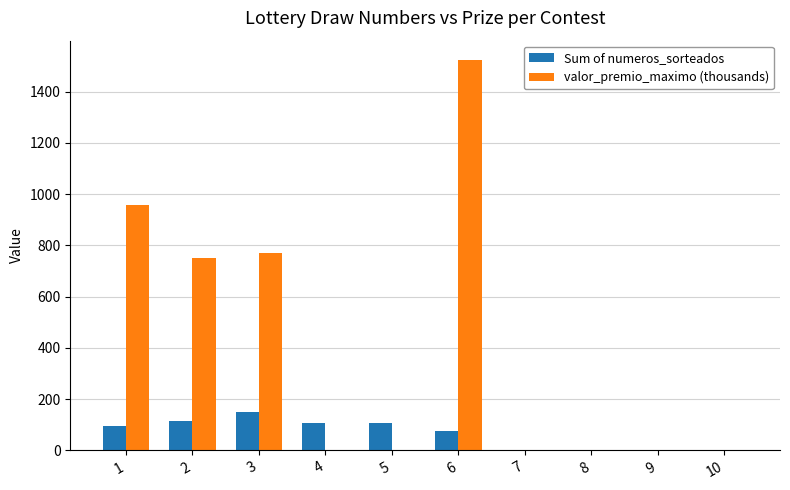

The value of Sum of numeros_sorteados at 6 is 75.0. True or false?

True